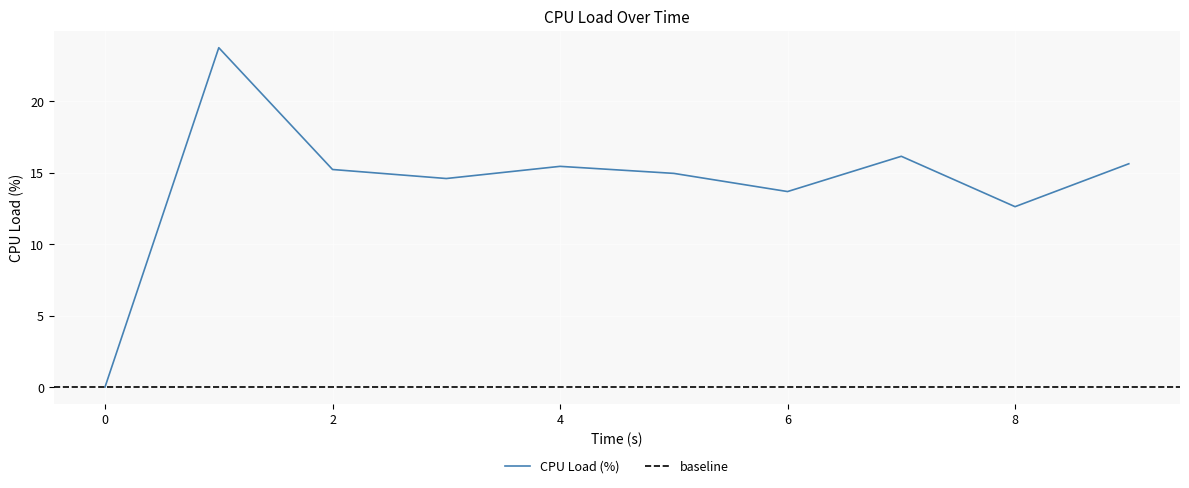

How many interior local peaks (higher than both neighbors) does the data have?

3